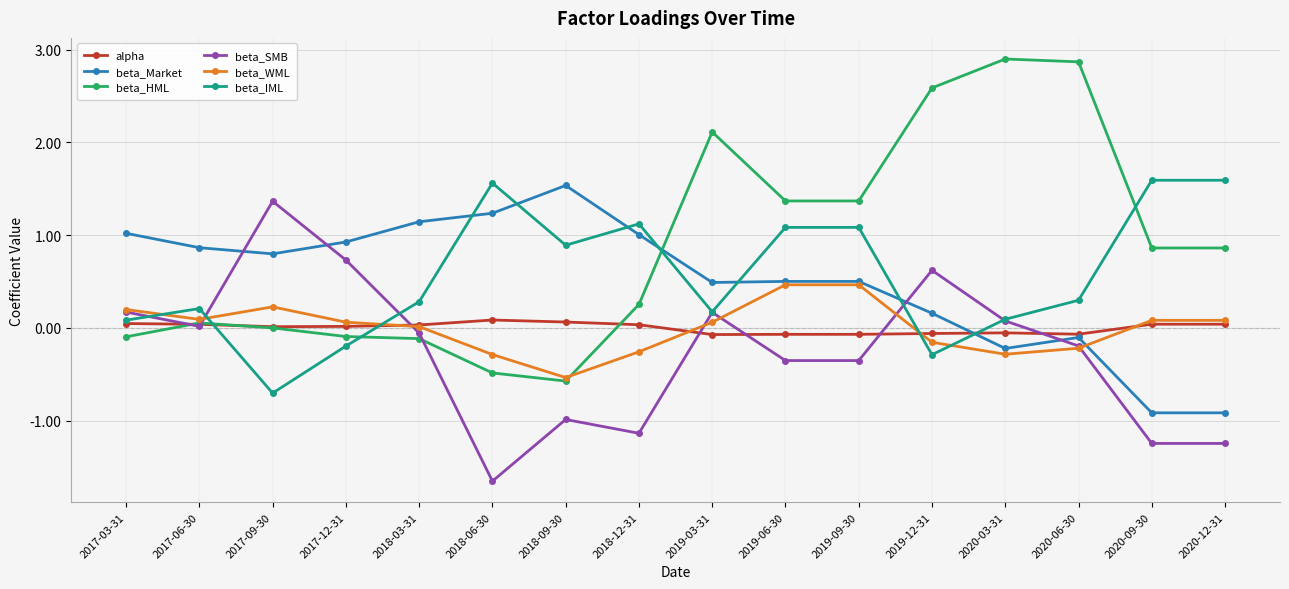

Which series has the largest total across all categories?

beta_HML